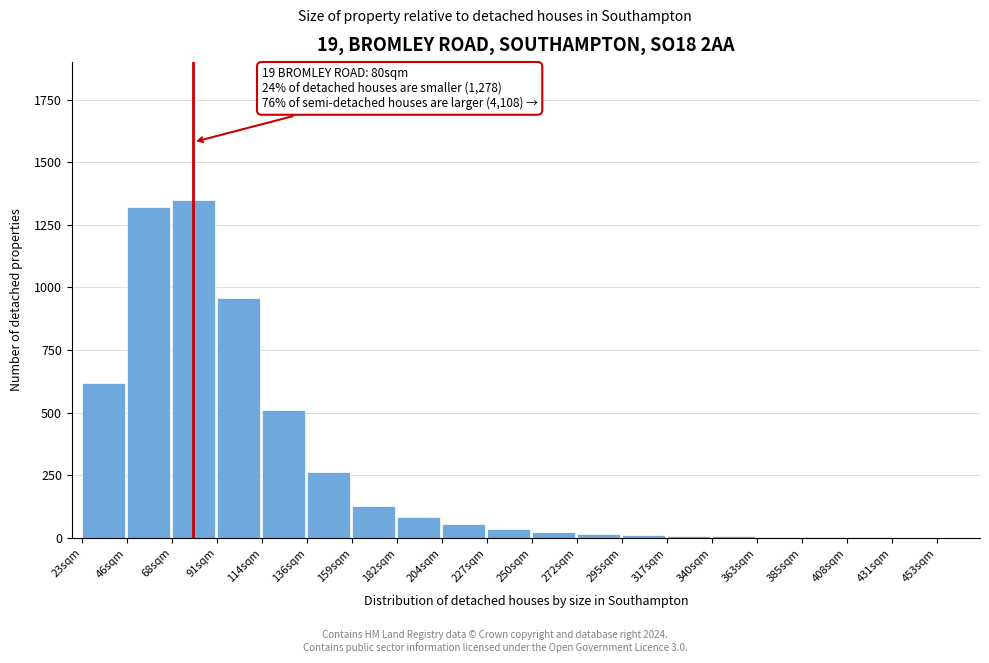

Where is the data nearest to the value 675?

23sqm